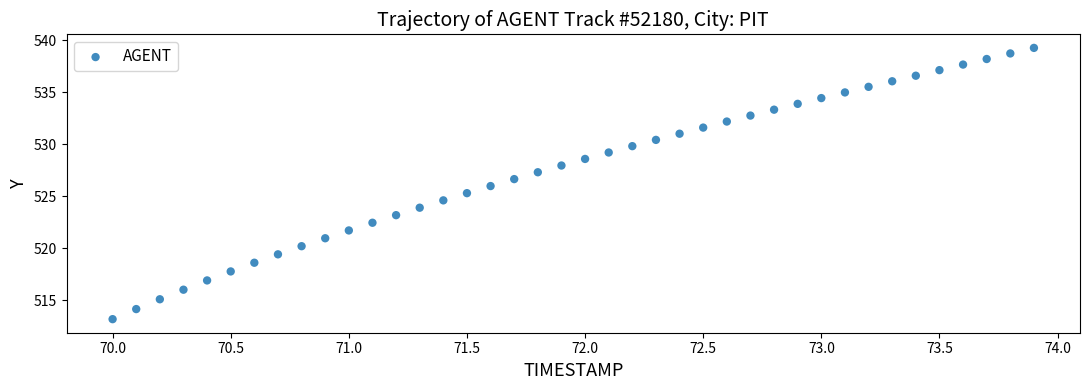

What is the range of Y values (max minus min)?

26.1